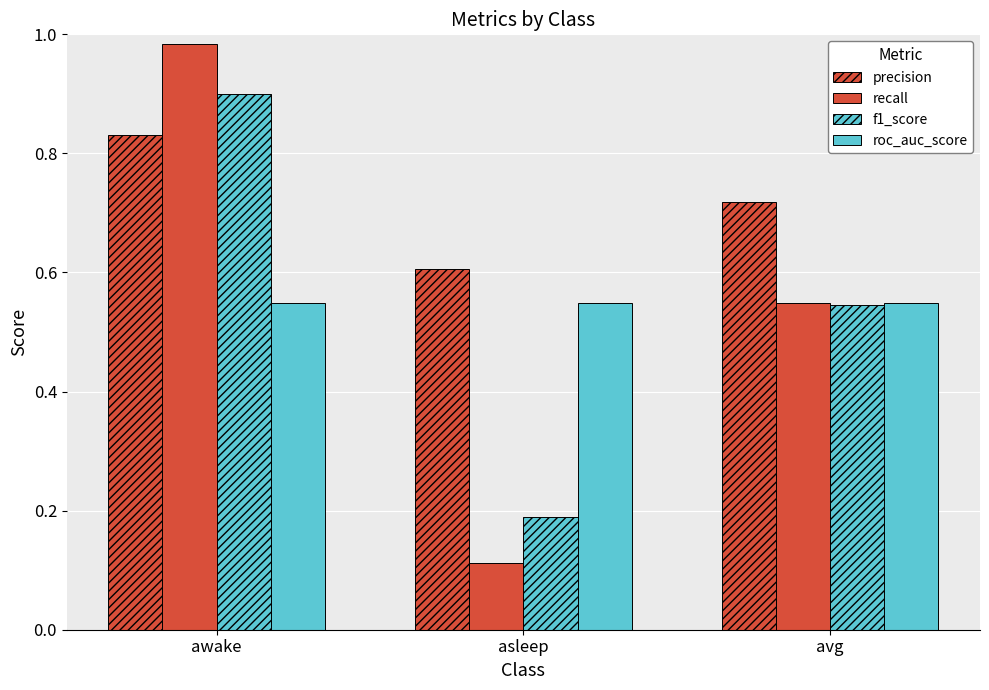

How many groups of bars are there?

3